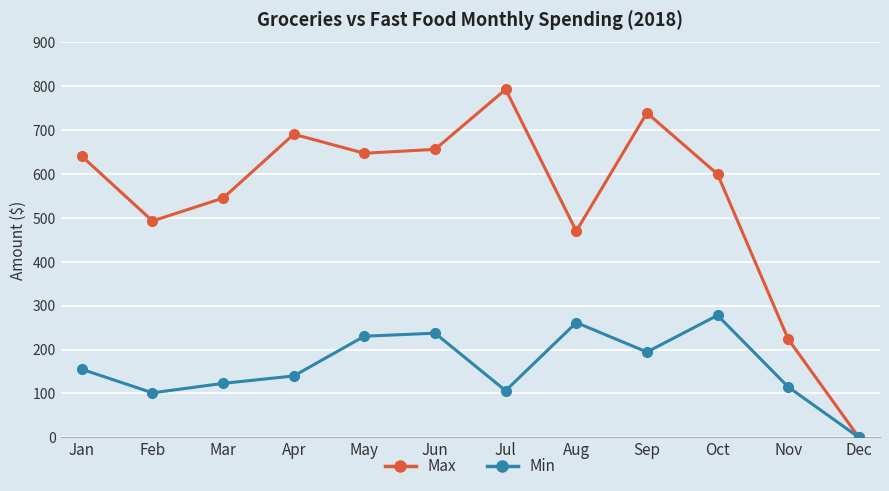

What is the value of the Max point at the 11th from the left?

223.8